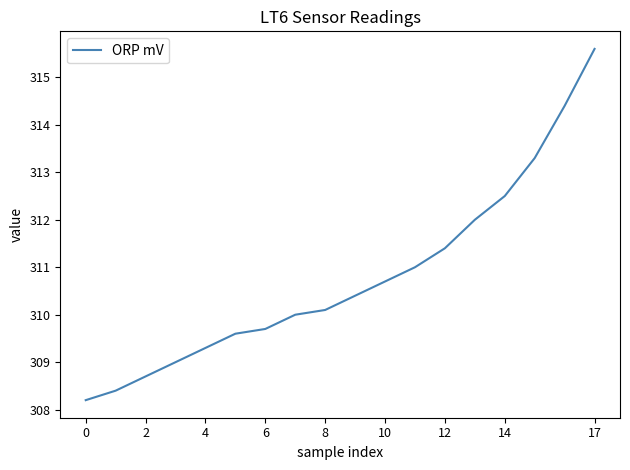

What is the greatest value displayed?

315.6